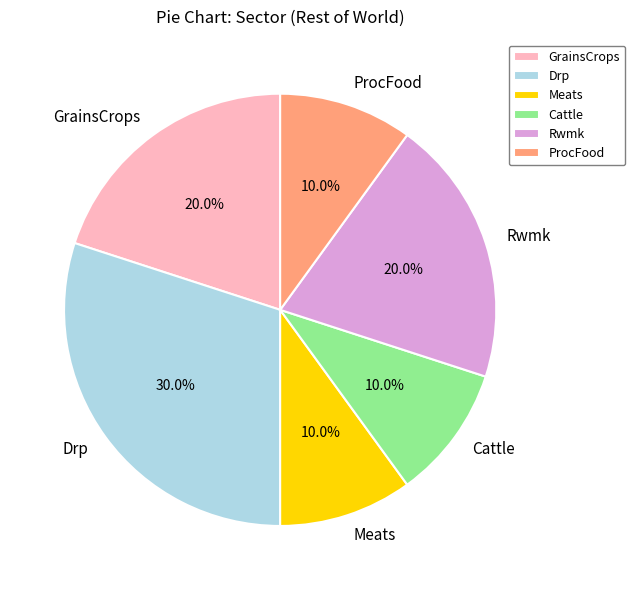

How many slices are in this pie chart?

6